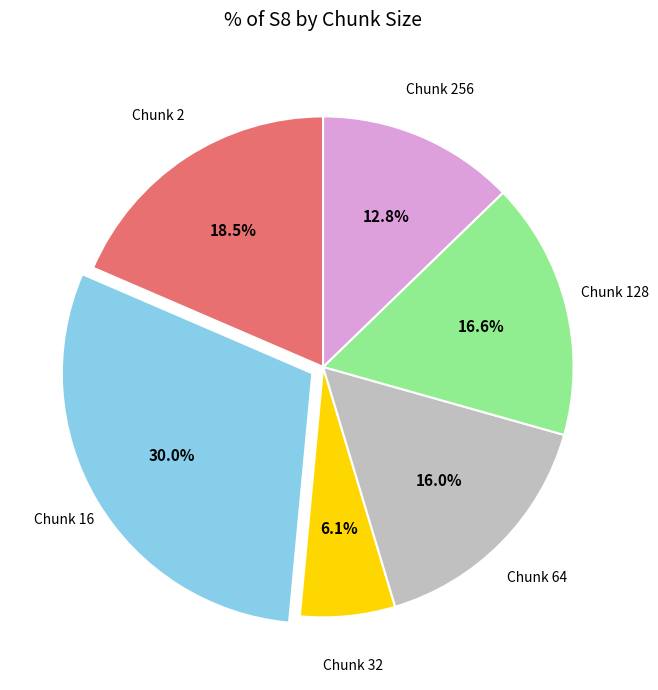

Does any single category account for the majority?

No